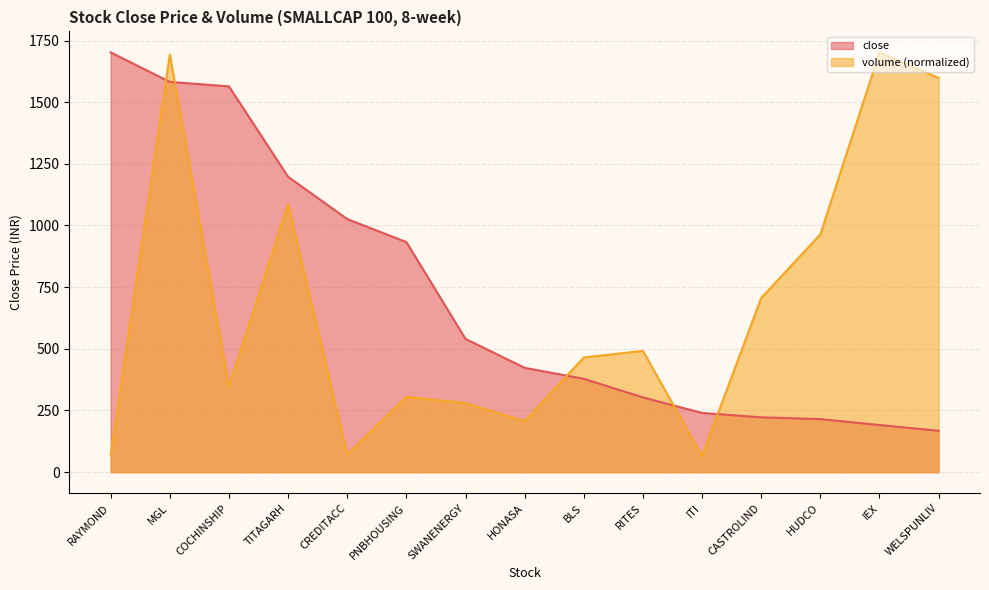

What is the total value across all series at ITI?

305.7